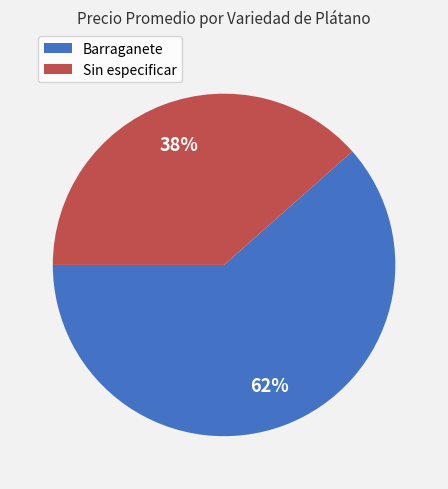

Combined, do Barraganete and Sin especificar account for over 50%?

Yes